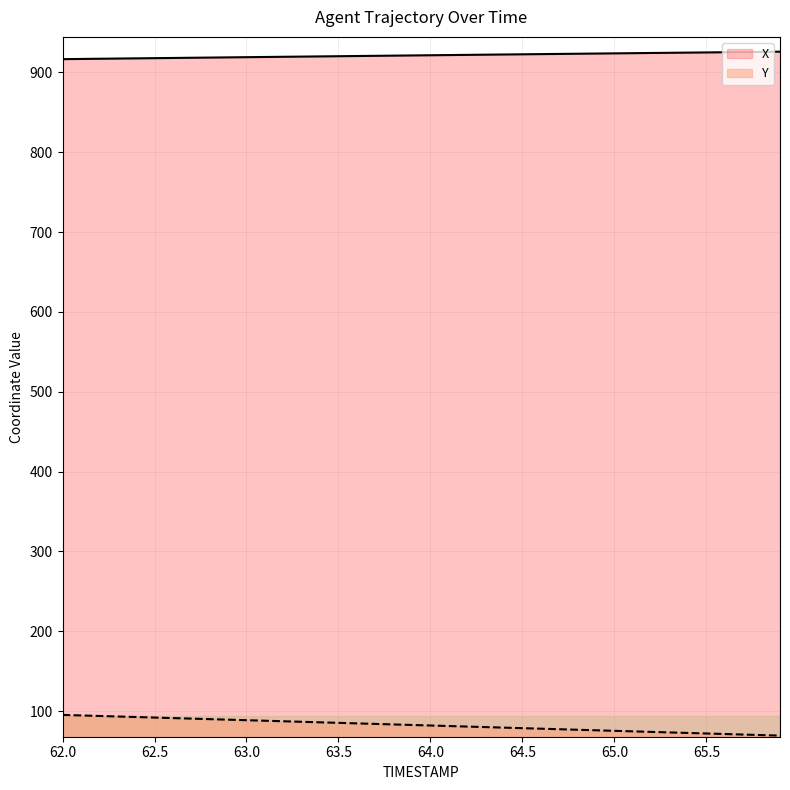

What is the maximum value shown in the chart?

926.1